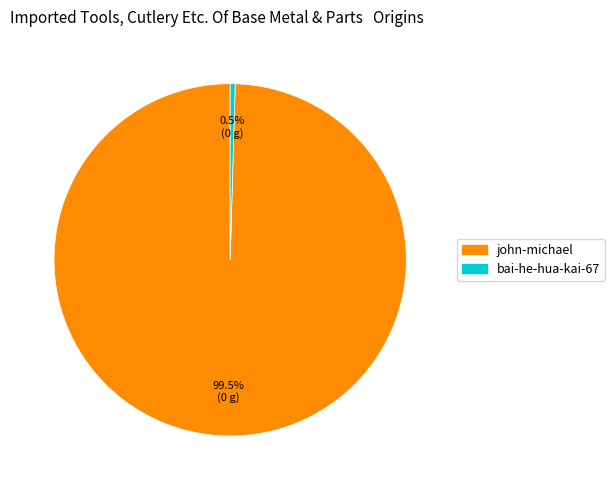

Rank the categories by value from lowest to highest.

bai-he-hua-kai-67, john-michael